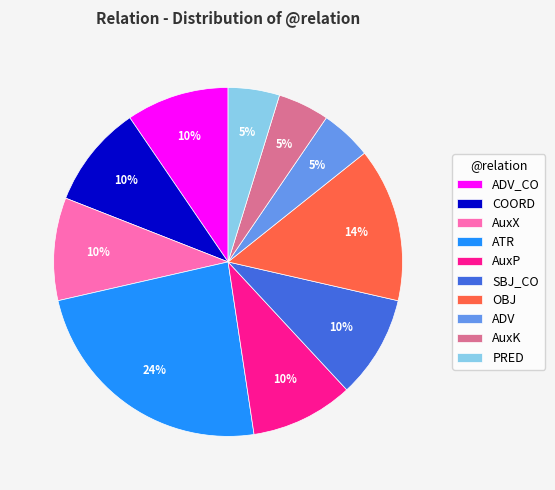

Between ADV and ADV_CO, which is larger?

ADV_CO